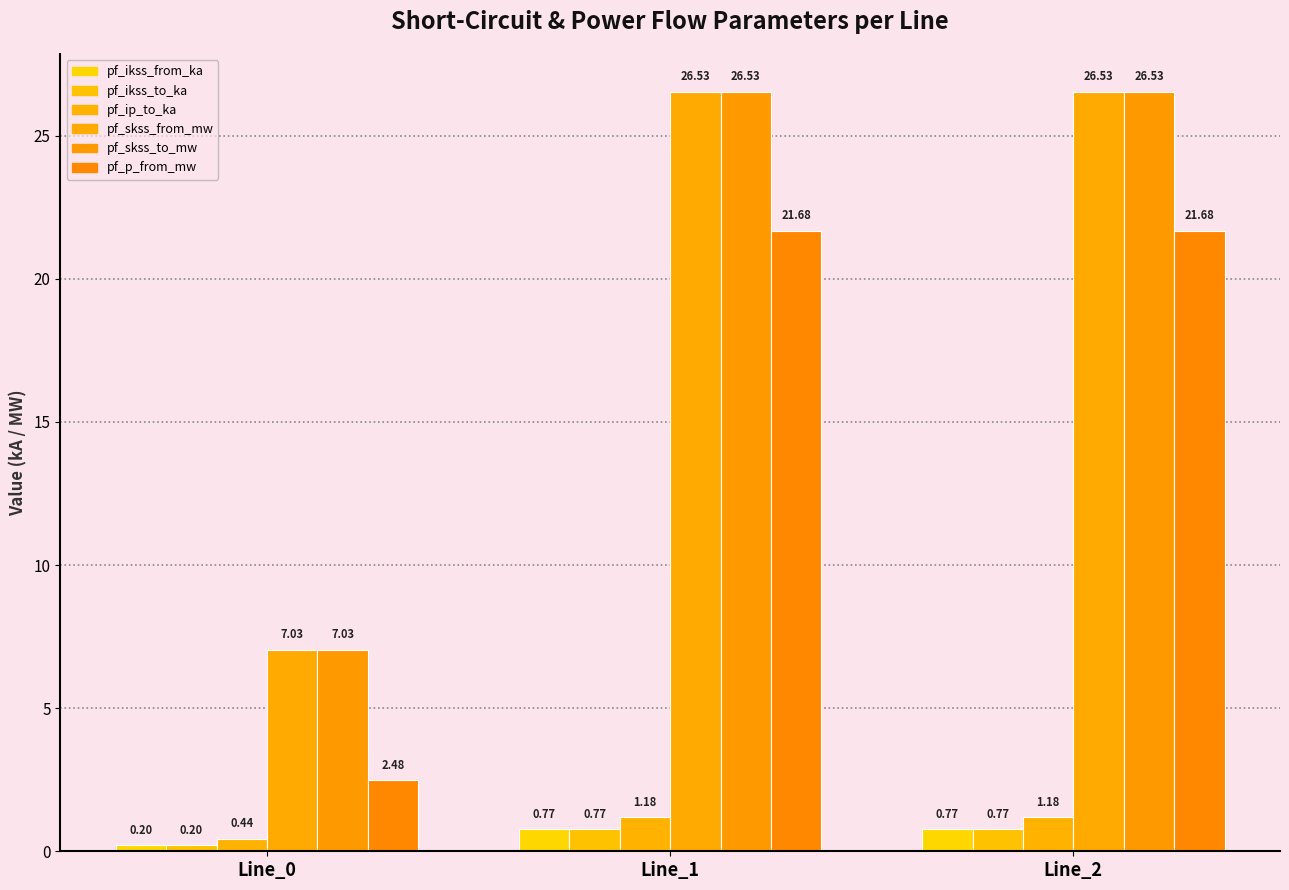

List the labels in order of pf_skss_to_mw value, smallest first.

Line_0, Line_1, Line_2